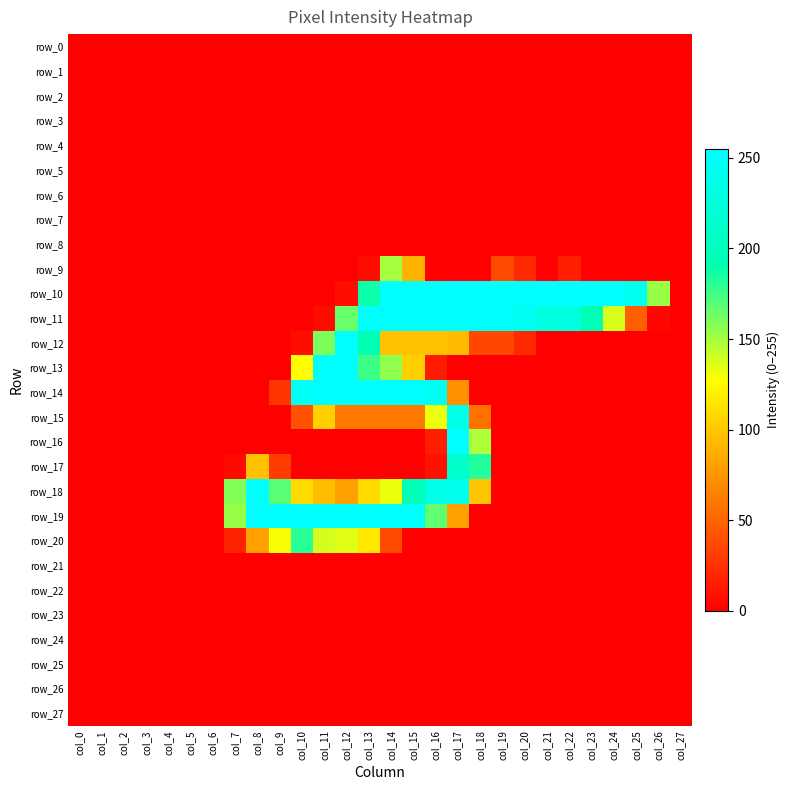

What is the average value of the row_15 series?

29